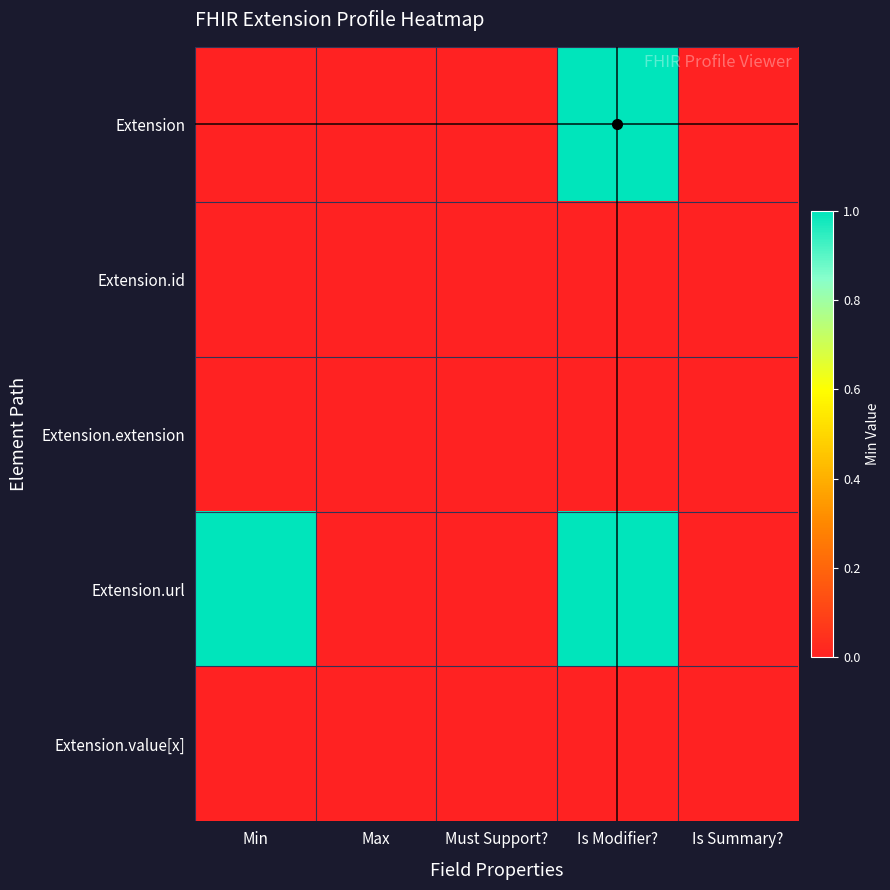

Which series has the largest total across all categories?

Extension.url